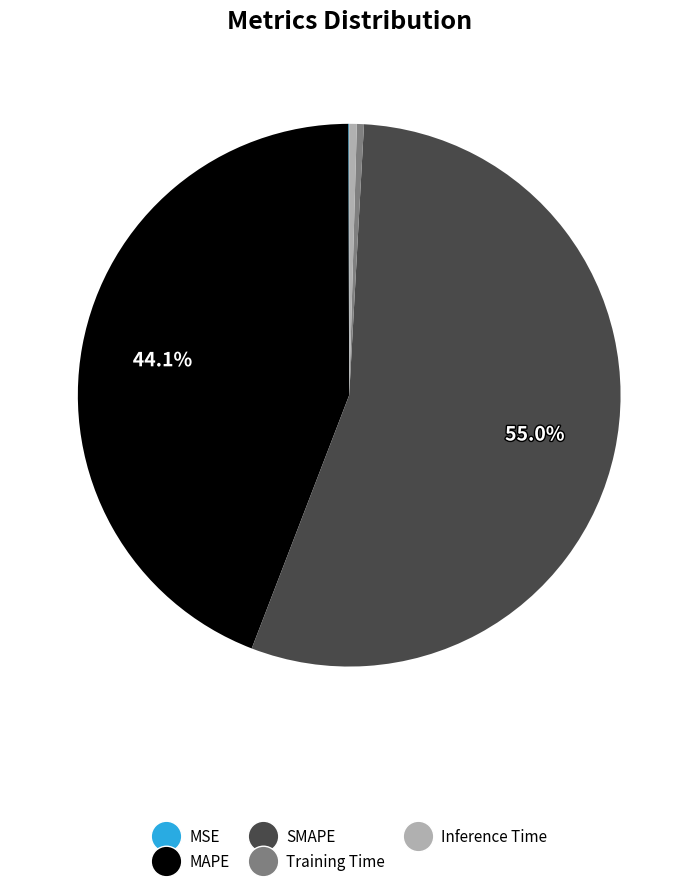

Which slice is the largest?

SMAPE